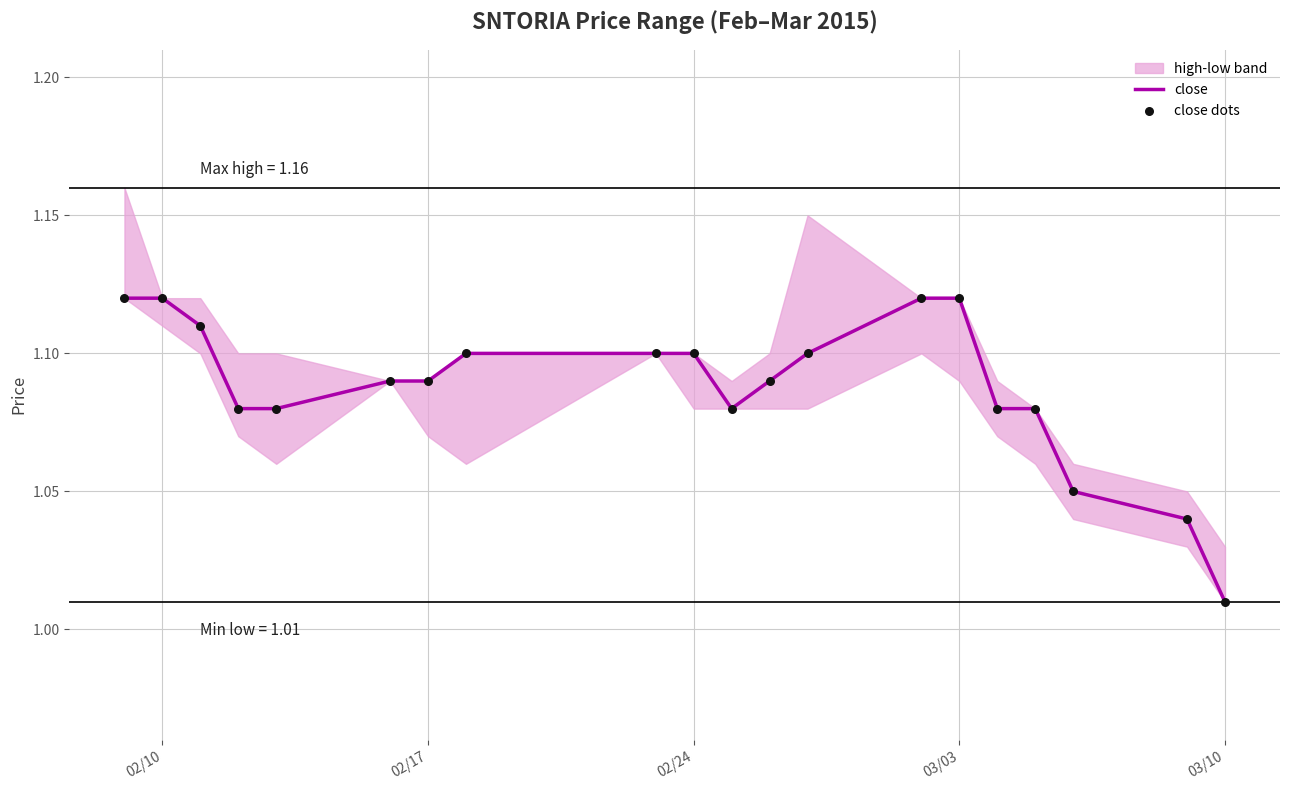

Which series has the largest Y range (max minus min)?

close